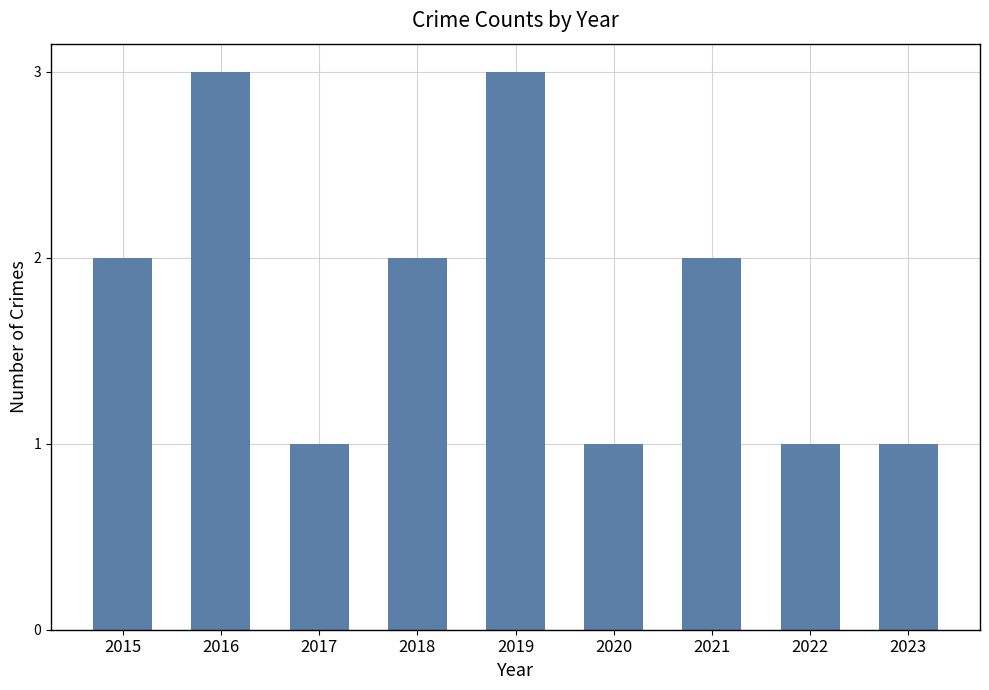

How many bars are there in total?

9